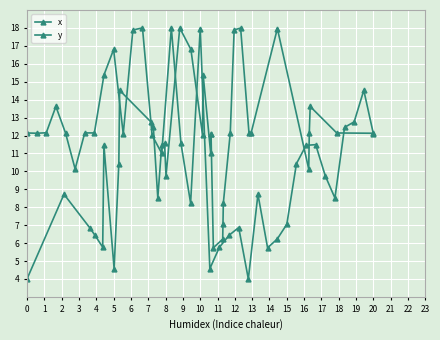

What is the difference between the maximum and second lowest values in the x series?

13.4